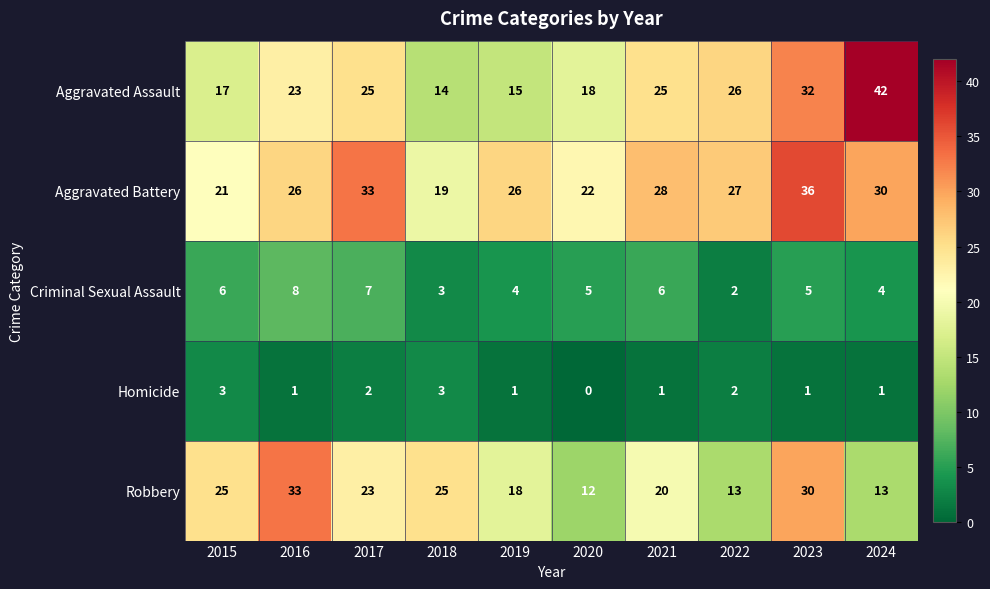

Where is Aggravated Battery nearest to the value 27?

2022